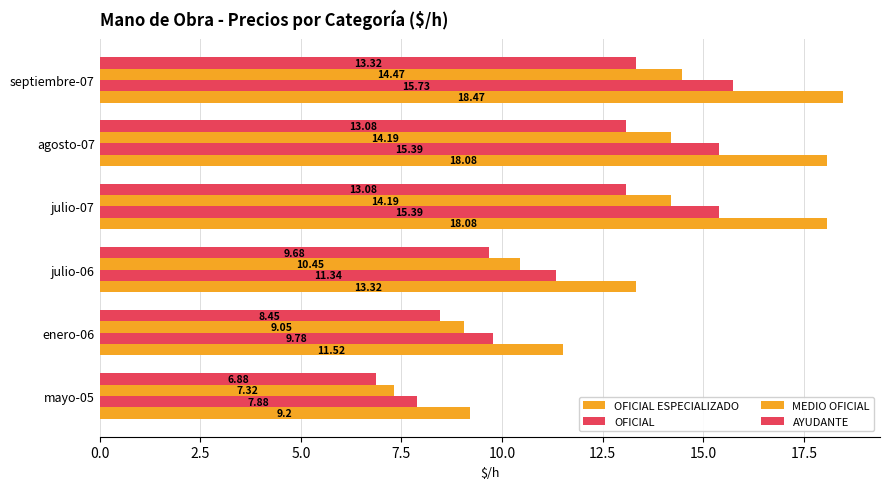

Reading right to left, list all the values displayed in this chart.

OFICIAL ESPECIALIZADO: 18.5	18.1	18.1	13.3	11.5	9.2
OFICIAL: 15.7	15.4	15.4	11.3	9.8	7.9
MEDIO OFICIAL: 14.5	14.2	14.2	10.4	9.1	7.3
AYUDANTE: 13.3	13.1	13.1	9.7	8.4	6.9